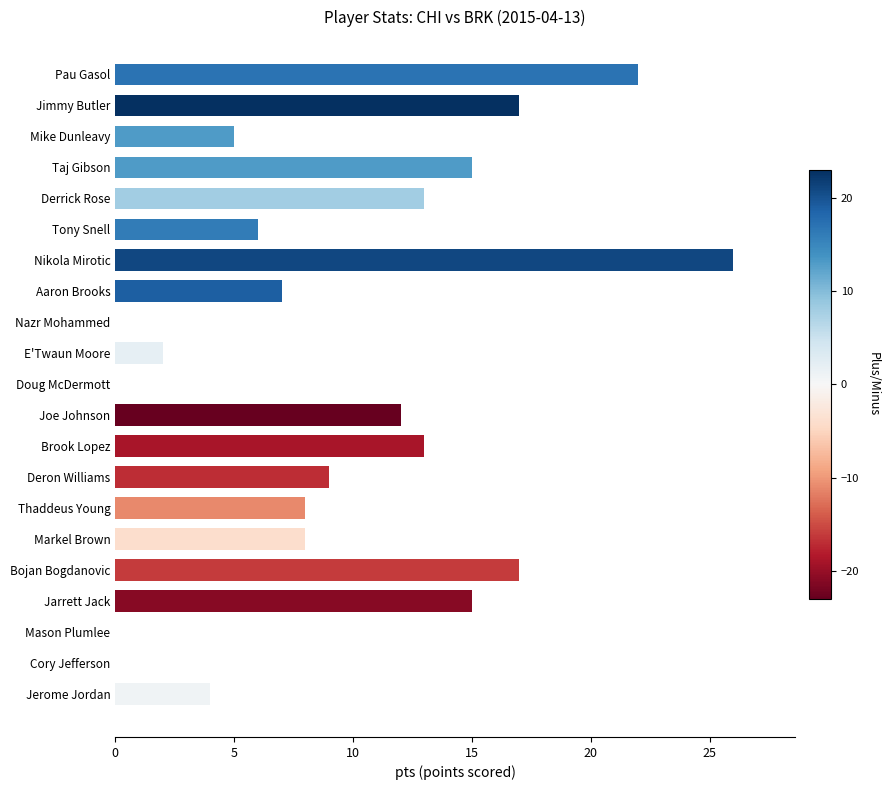

Count the number of data series in this chart.

1